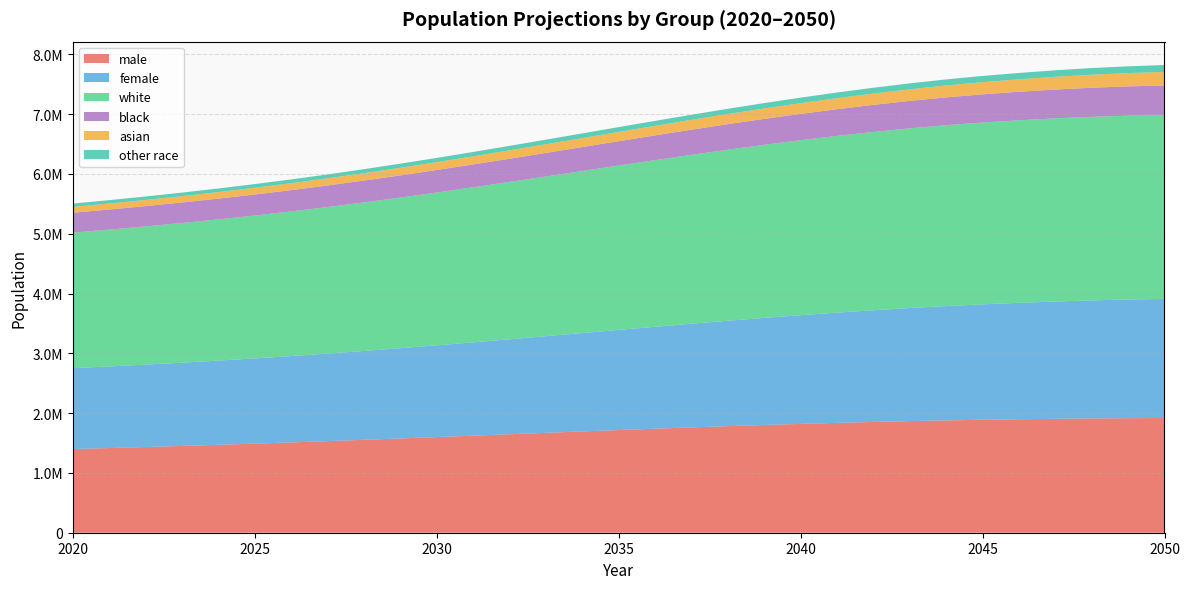

Reading right to left, what are all the values shown in this chart?

male: 2050=1918329	2049=1915462	2048=1911162	2047=1905227	2046=1897754	2045=1889035	2044=1878578	2043=1866421	2042=1852429	2041=1836978	2040=1820048	2039=1801727	2038=1782074	2037=1761331	2036=1739536	2035=1717014	2034=1693916	2033=1670459	2032=1646815	2031=1623126	2030=1599622	2029=1576409	2028=1553790	2027=1531731	2026=1510466	2025=1490023	2024=1470351	2023=1451474	2022=1433335	2021=1415904	2020=1399014
female: 2050=1992132	2049=1984222	2048=1973949	2047=1961288	2046=1946383	2045=1930252	2044=1911722	2043=1890872	2042=1868030	2041=1843670	2040=1817830	2039=1790640	2038=1762454	2037=1733397	2036=1704021	2035=1674402	2034=1644942	2033=1616042	2032=1587775	2031=1560453	2030=1534253	2029=1509417	2028=1486000	2027=1464109	2026=1443782	2025=1425115	2024=1407974	2023=1392289	2022=1378001	2021=1364899	2020=1352797
white: 2050=3073035	2049=3073176	2048=3069927	2047=3063089	2046=3052853	2045=3040446	2044=3024344	2043=3004515	2042=2981129	2041=2955004	2040=2926113	2039=2894554	2038=2860661	2037=2824803	2036=2787487	2035=2749028	2034=2709880	2033=2670665	2032=2631544	2031=2592915	2030=2555182	2029=2518661	2028=2483710	2027=2450373	2026=2418894	2025=2389358	2024=2361634	2023=2335658	2022=2311305	2021=2288372	2020=2266508
black: 2050=495178	2049=490963	2048=486451	2047=481543	2046=476368	2045=470941	2044=465151	2043=459140	2042=452925	2041=446507	2040=439962	2039=433341	2038=426673	2037=420015	2036=413354	2035=406761	2034=400324	2033=394000	2032=387899	2031=381963	2030=376278	2029=370799	2028=365554	2027=360569	2026=355775	2025=351241	2024=346991	2023=342968	2022=339204	2021=335694	2020=332414
asian: 2050=226577	2049=222072	2048=217538	2047=212958	2046=208294	2045=203605	2044=198834	2043=193999	2042=189142	2041=184204	2040=179269	2039=174279	2038=169315	2037=164345	2036=159416	2035=154546	2034=149744	2033=145048	2032=140437	2031=135991	2030=131643	2029=127462	2028=123436	2027=119579	2026=115918	2025=112427	2024=109158	2023=106023	2022=103074	2021=100313	2020=97716
other race: 2050=115671	2049=113473	2048=111195	2047=108925	2046=106622	2045=104295	2044=101971	2043=99639	2042=97263	2041=94933	2040=92534	2039=90193	2038=87879	2037=85565	2036=83300	2035=81081	2034=78910	2033=76788	2032=74710	2031=72710	2030=70772	2029=68904	2028=67090	2027=65319	2026=63661	2025=62112	2024=60542	2023=59114	2022=57753	2021=56424	2020=55173